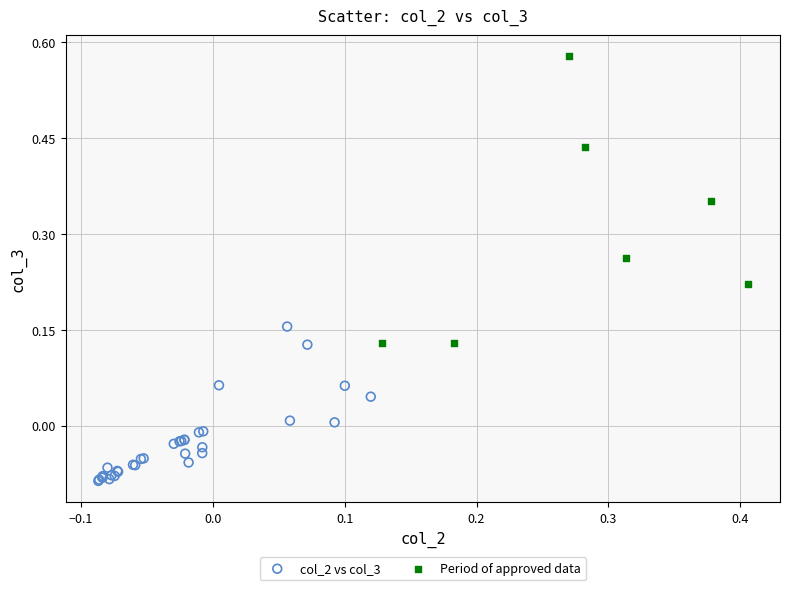

Which series reaches the minimum Y coordinate?

col_2 vs col_3